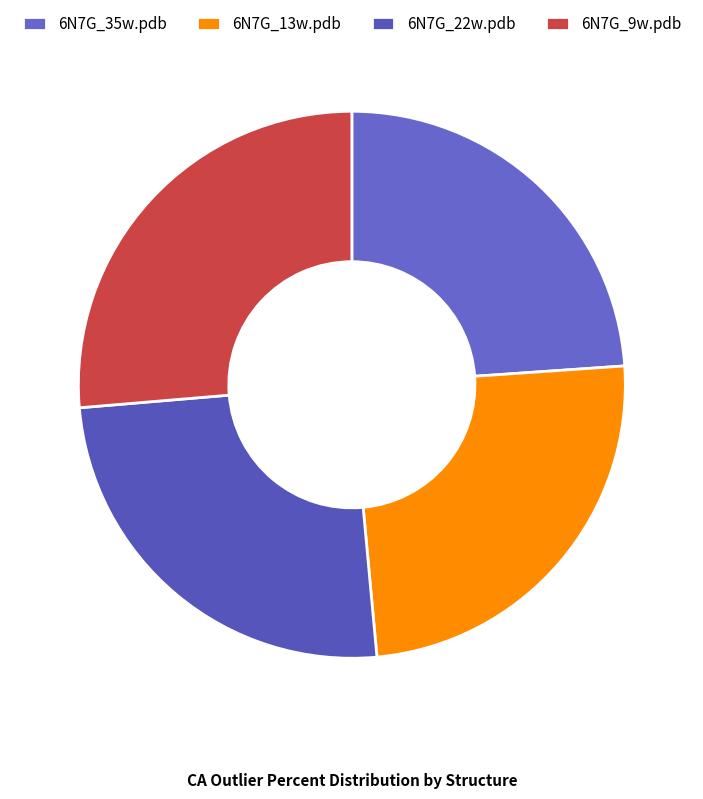

Is it true that 6N7G_35w.pdb is 11% of the pie?

False